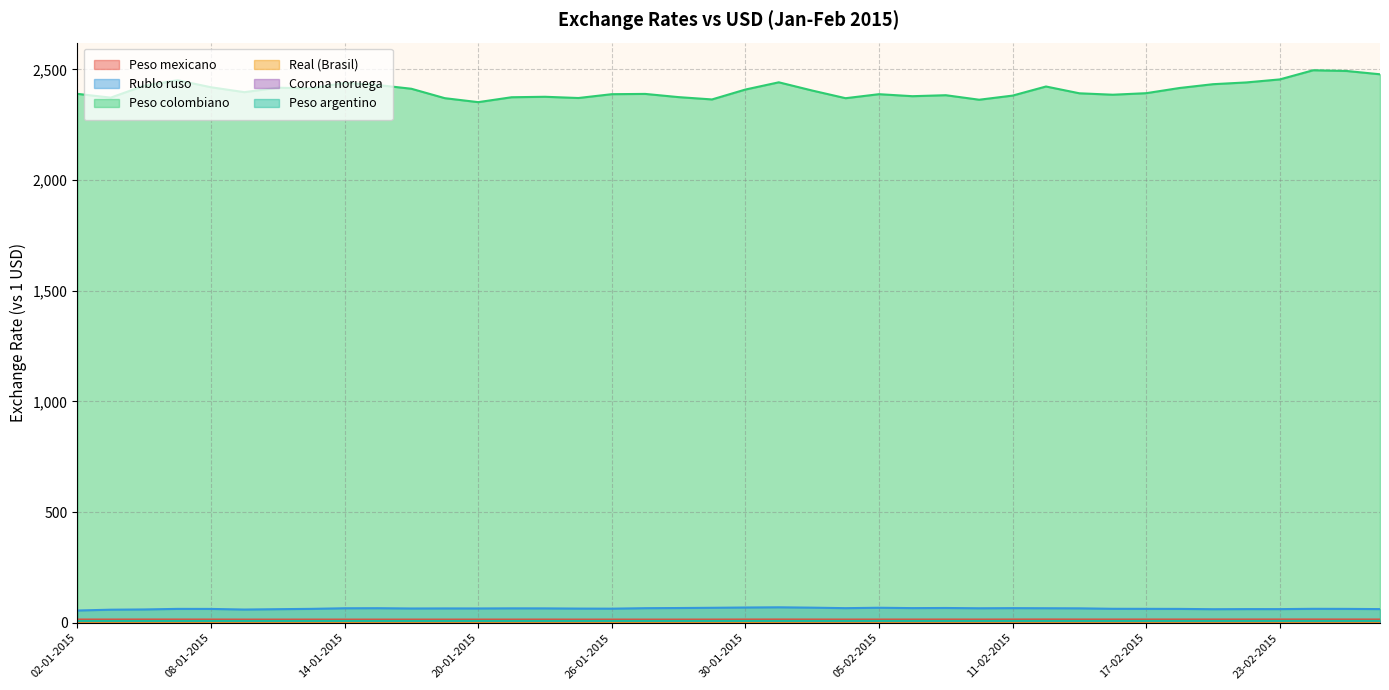

The Peso argentino series shows 8.7 at 09-02-2015. True or false?

True